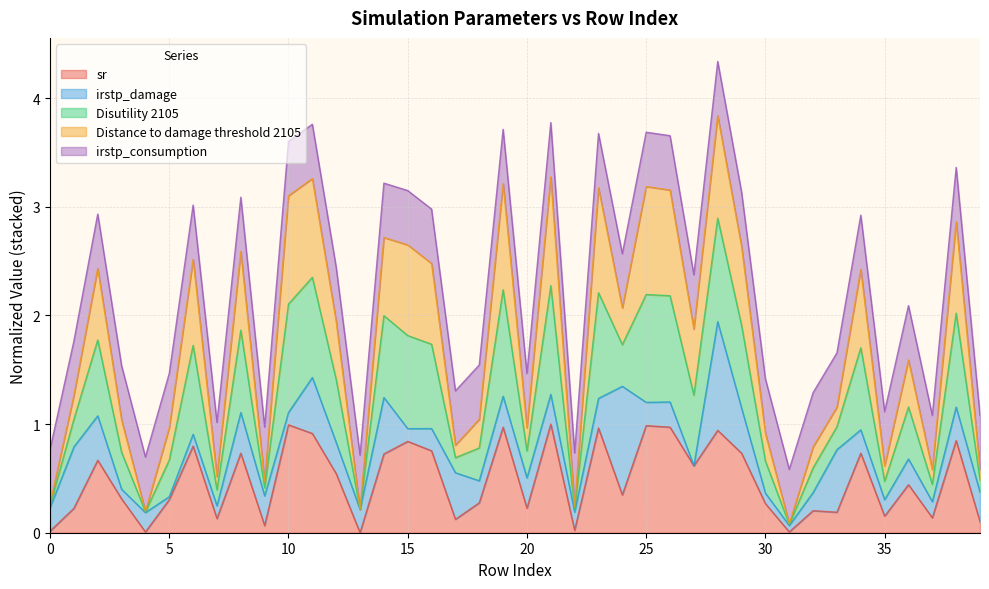

The sr series shows 1.7 at 10. True or false?

False